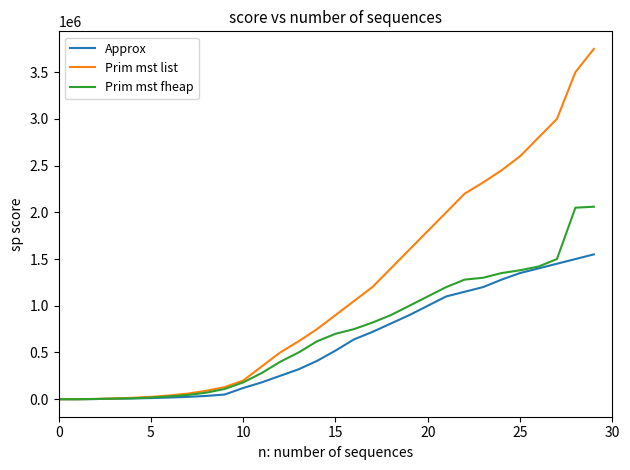

List the series in order of their overall mean, highest first.

Prim mst list, Prim mst fheap, Approx